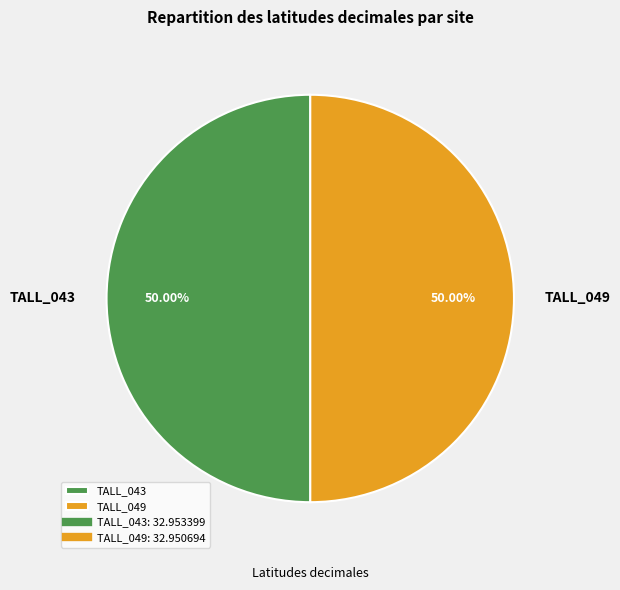

Approximately how many times larger is the value at TALL_049 compared to TALL_043?

1.0